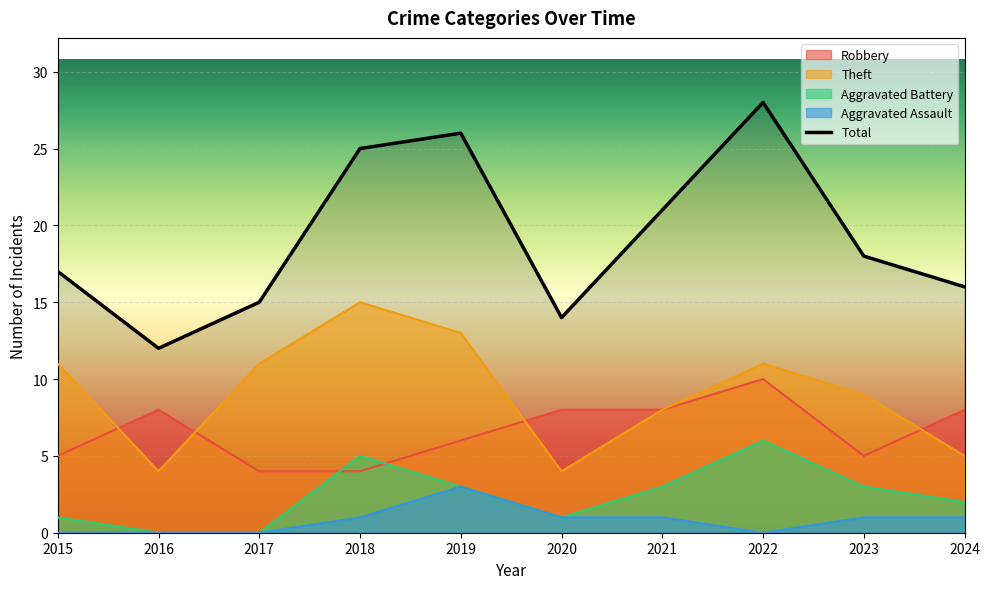

The value of Total at 2023 is 23. True or false?

False